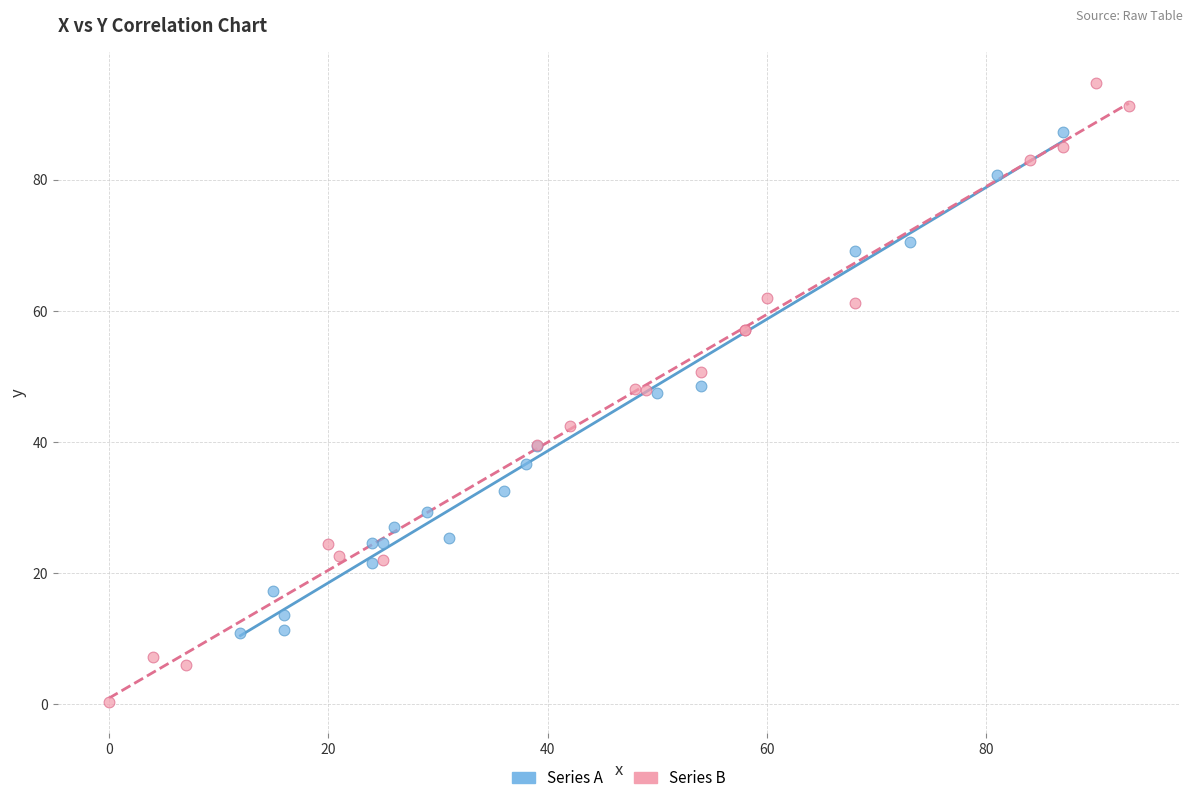

Which series has the widest spread of Y values?

Series B